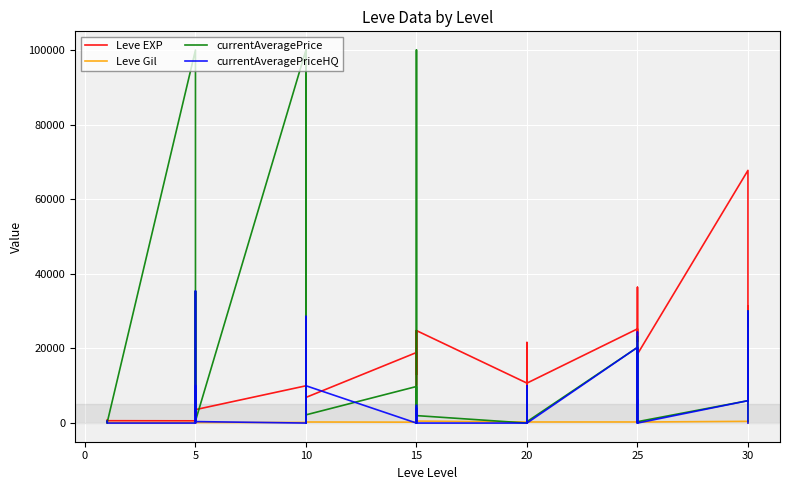

True or false: currentAveragePriceHQ has more than 1 interior local peaks.

True